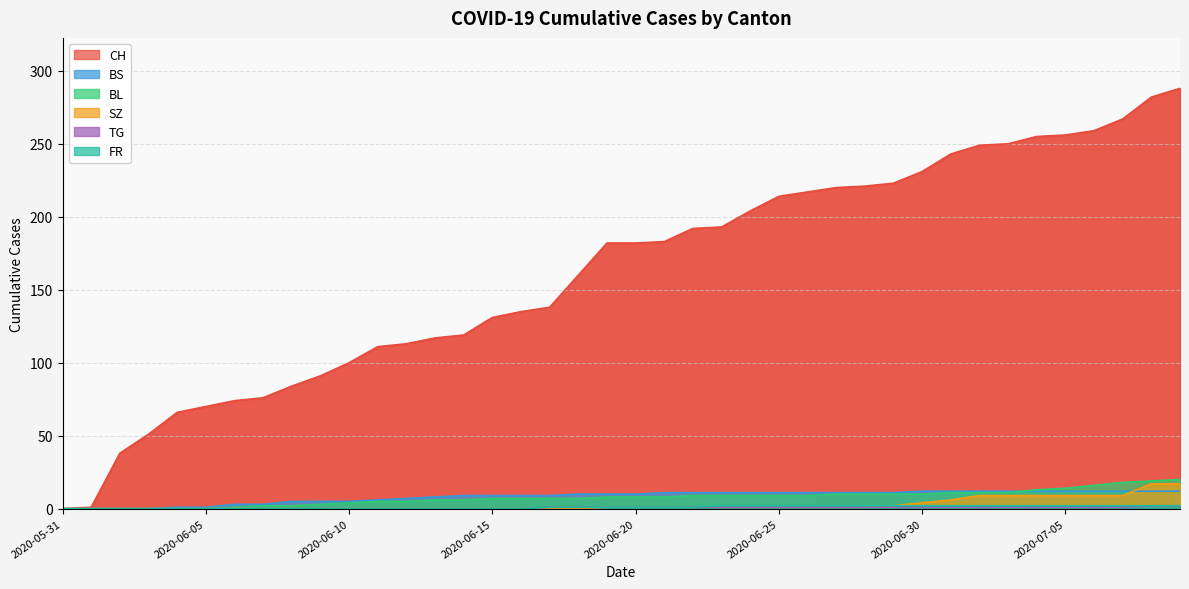

How many times do BS and SZ cross each other?

1